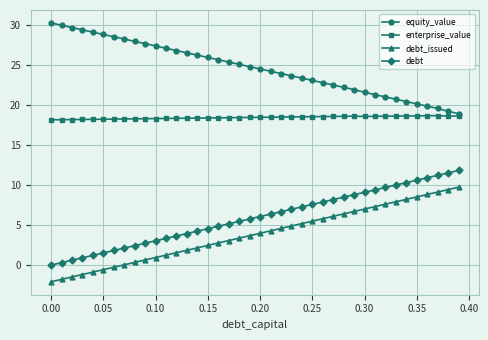

List the series in order of their peak value, highest first.

equity_value, enterprise_value, debt, debt_issued